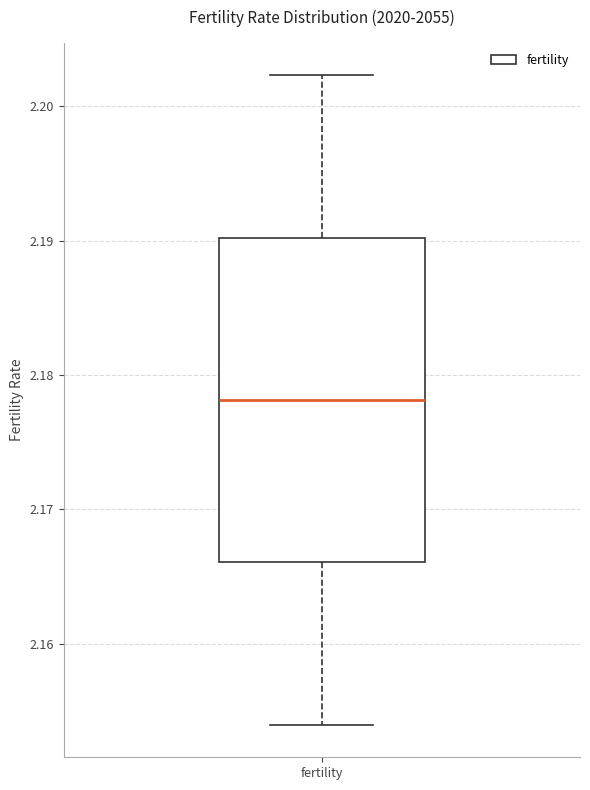

Transcribe this box plot: give where the median line is, the range the box spans, and where the two whiskers end, as read against the y-axis. The values are not printed on the chart, so give them approximately, as read against the axis.

median 2.178, box 2.166 to 2.190, whiskers 2.154 to 2.202